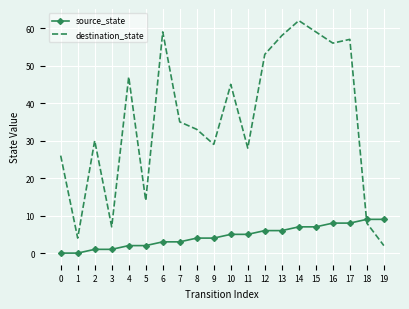

Is it true that destination_state equals 26 at 0?

True